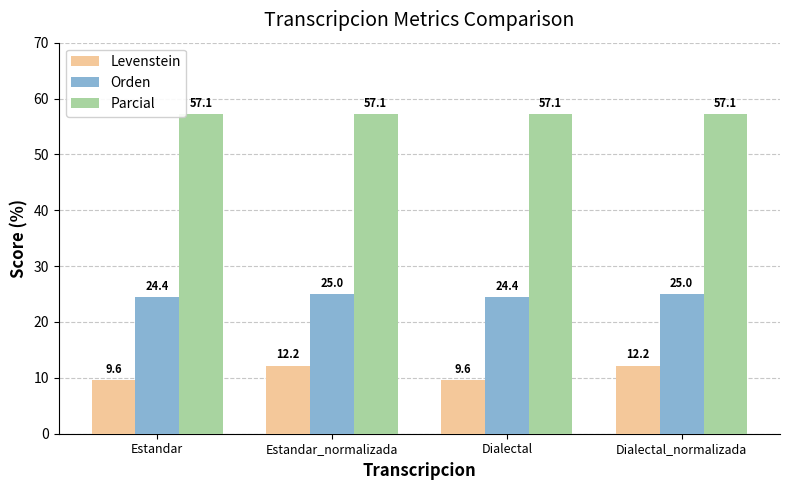

Reading right to left, extract all data points from this chart.

Levenstein: 12.2	9.6	12.2	9.6
Orden: 25.0	24.4	25.0	24.4
Parcial: 57.1	57.1	57.1	57.1